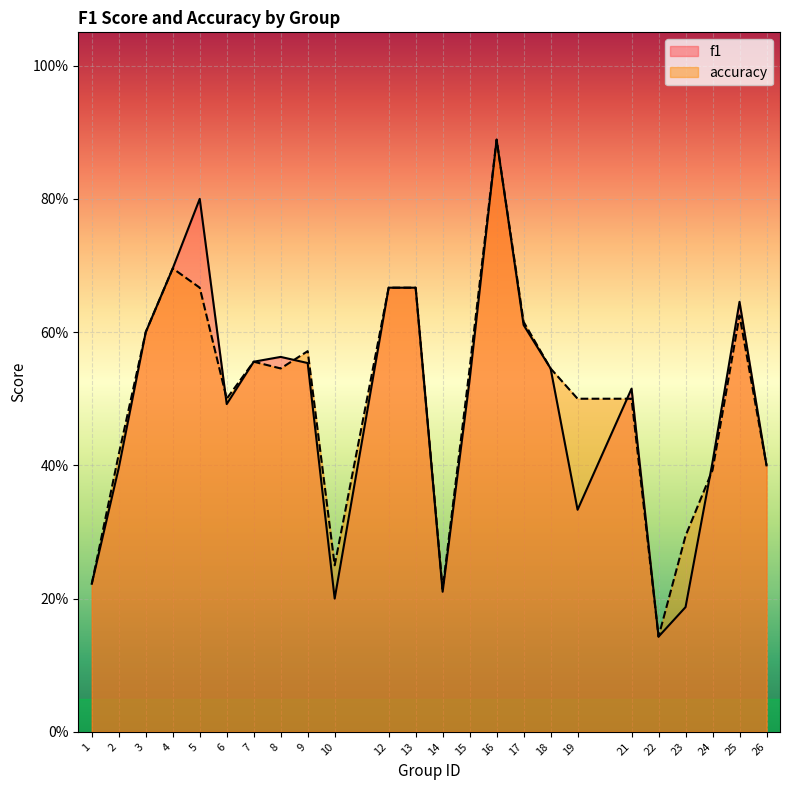

Reading left to right, transcribe all the data shown in this chart.

f1: 0.2	0.4	0.6	0.7	0.8	0.5	0.6	0.6	0.6	0.2	0.7	0.7	0.2	0.5	0.9	0.6	0.5	0.3	0.5	0.1	0.2	0.4	0.6	0.4
accuracy: 0.2	0.4	0.6	0.7	0.7	0.5	0.6	0.5	0.6	0.2	0.7	0.7	0.2	0.5	0.9	0.6	0.5	0.5	0.5	0.1	0.3	0.4	0.6	0.4